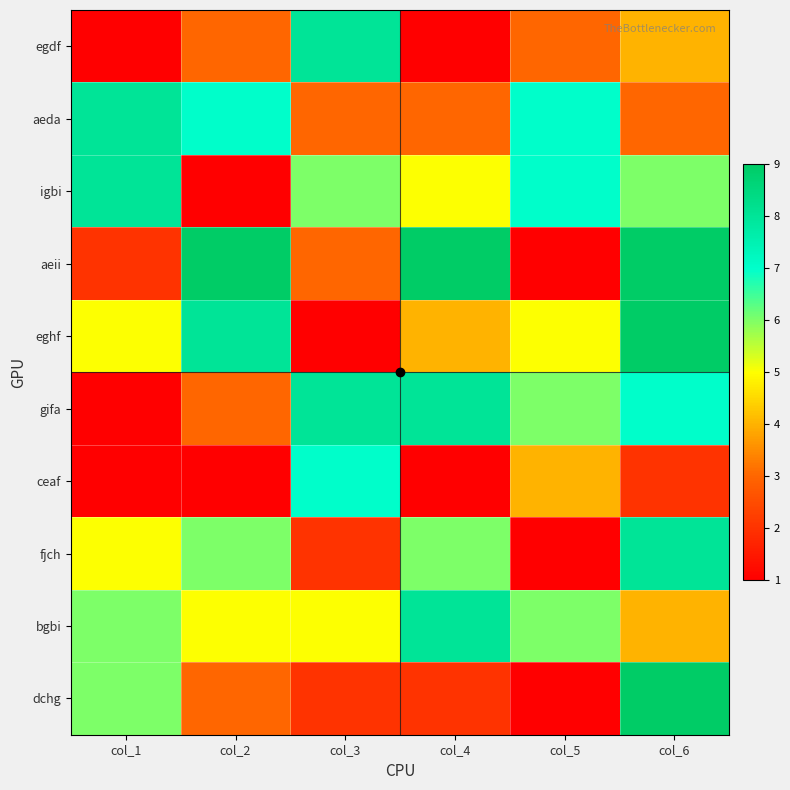

Reading right to left, list all the values displayed in this chart.

egdf: col_6=4	col_5=3	col_4=1	col_3=8	col_2=3	col_1=1
aeda: col_6=3	col_5=7	col_4=3	col_3=3	col_2=7	col_1=8
igbi: col_6=6	col_5=7	col_4=5	col_3=6	col_2=1	col_1=8
aeii: col_6=9	col_5=1	col_4=9	col_3=3	col_2=9	col_1=2
eghf: col_6=9	col_5=5	col_4=4	col_3=1	col_2=8	col_1=5
gifa: col_6=7	col_5=6	col_4=8	col_3=8	col_2=3	col_1=1
ceaf: col_6=2	col_5=4	col_4=1	col_3=7	col_2=1	col_1=1
fjch: col_6=8	col_5=1	col_4=6	col_3=2	col_2=6	col_1=5
bgbi: col_6=4	col_5=6	col_4=8	col_3=5	col_2=5	col_1=6
dchg: col_6=9	col_5=1	col_4=2	col_3=2	col_2=3	col_1=6